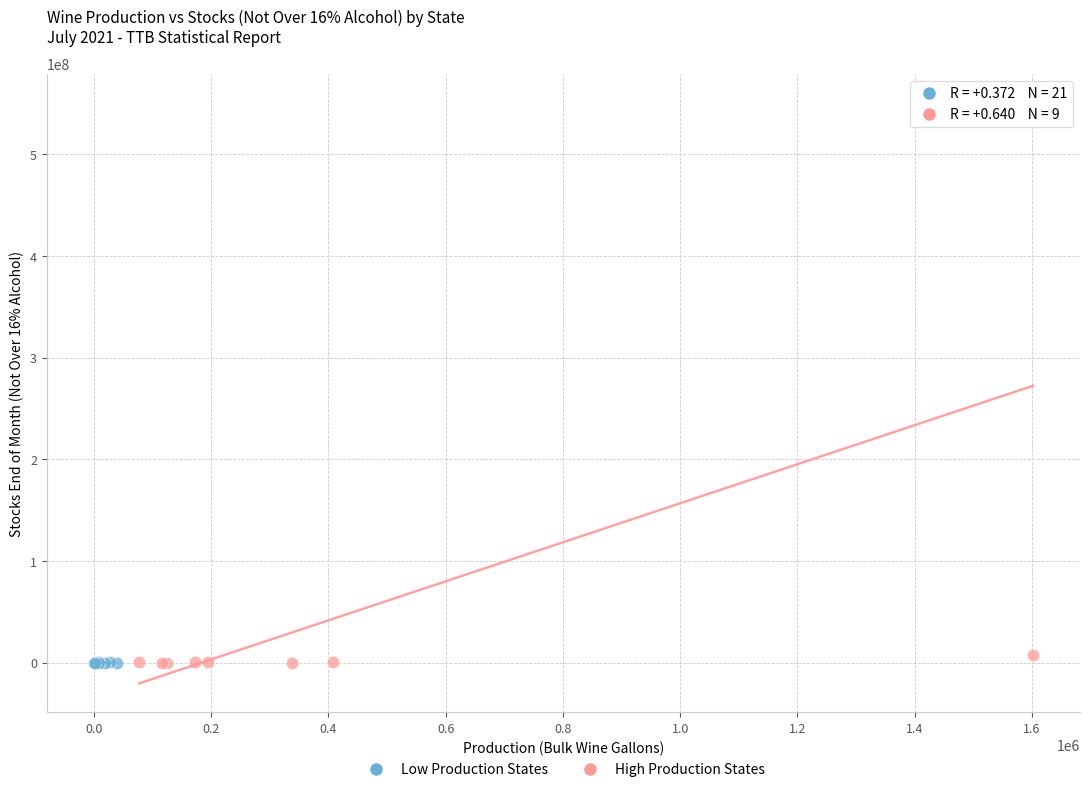

Which series contains the highest Y value?

High Production States